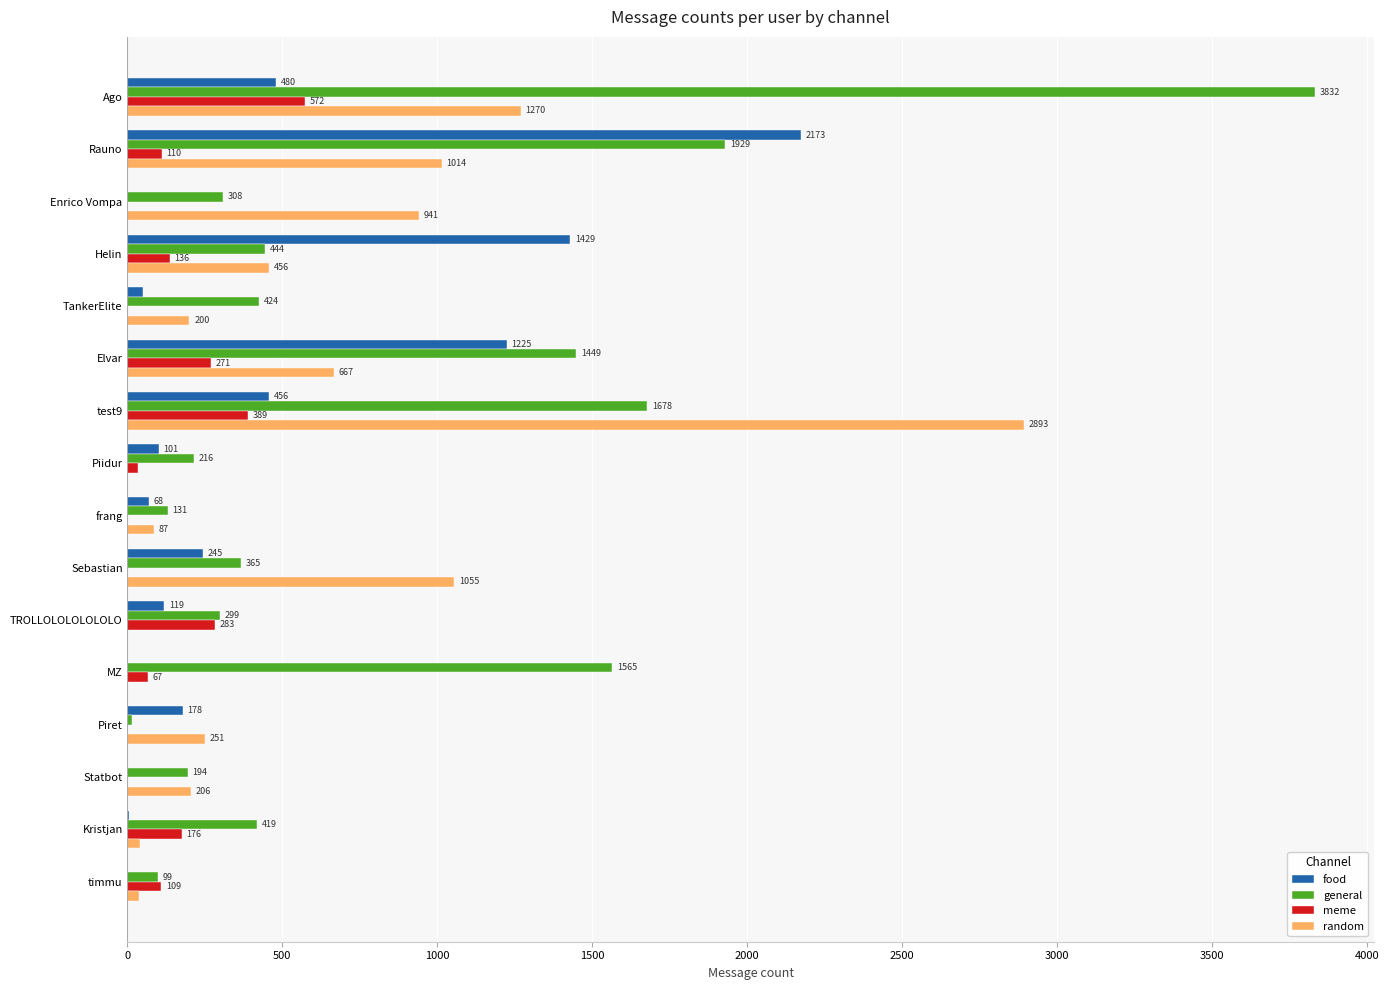

What is the greatest value displayed?

3832